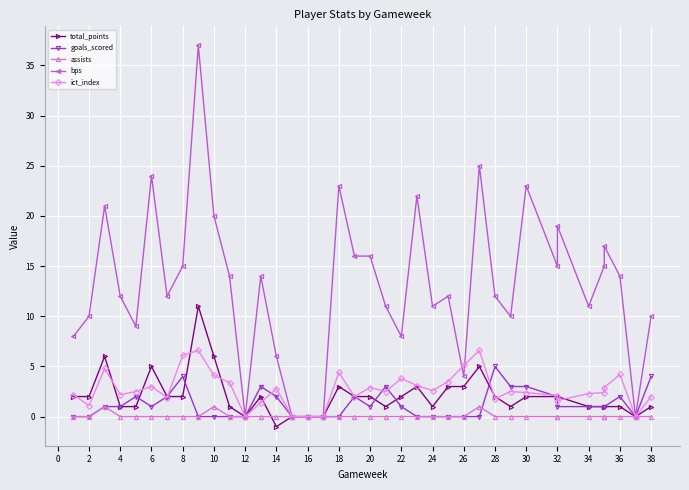

Which series has the largest total across all categories?

bps